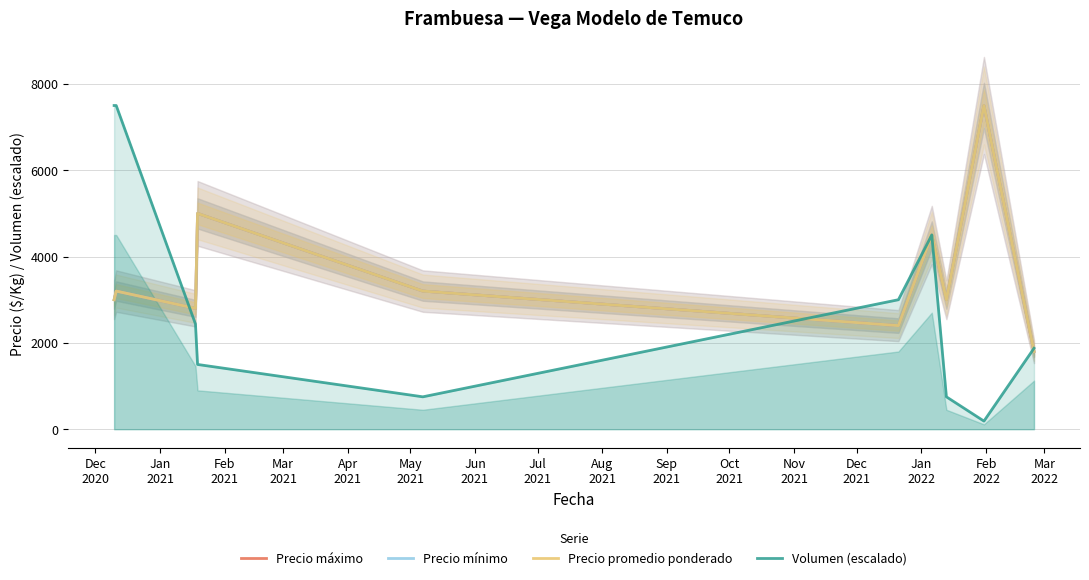

What is the greatest value displayed?

7500.0